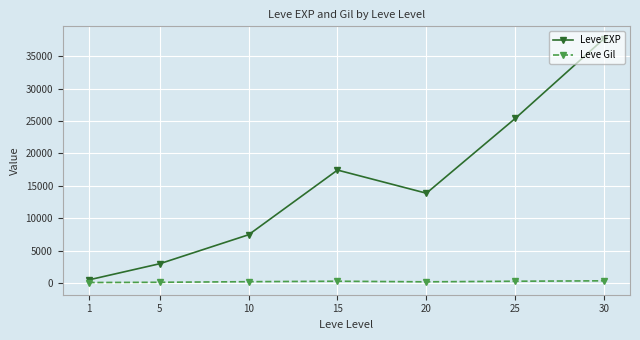

List the labels in order of Leve EXP value, smallest first.

1, 5, 10, 20, 15, 25, 30